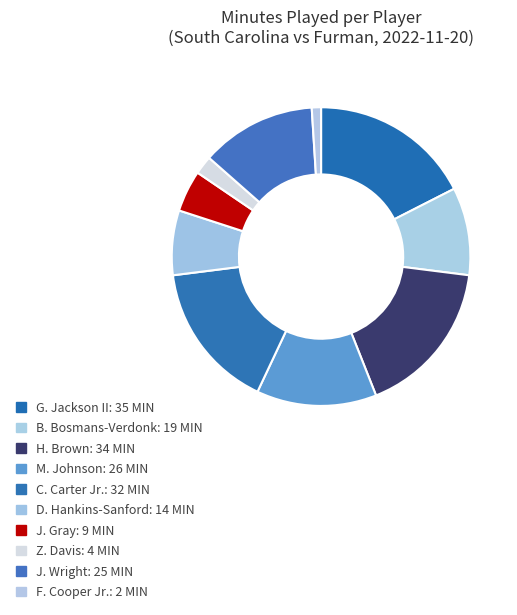

The H. Brown slice represents 17% of the pie. True or false?

True